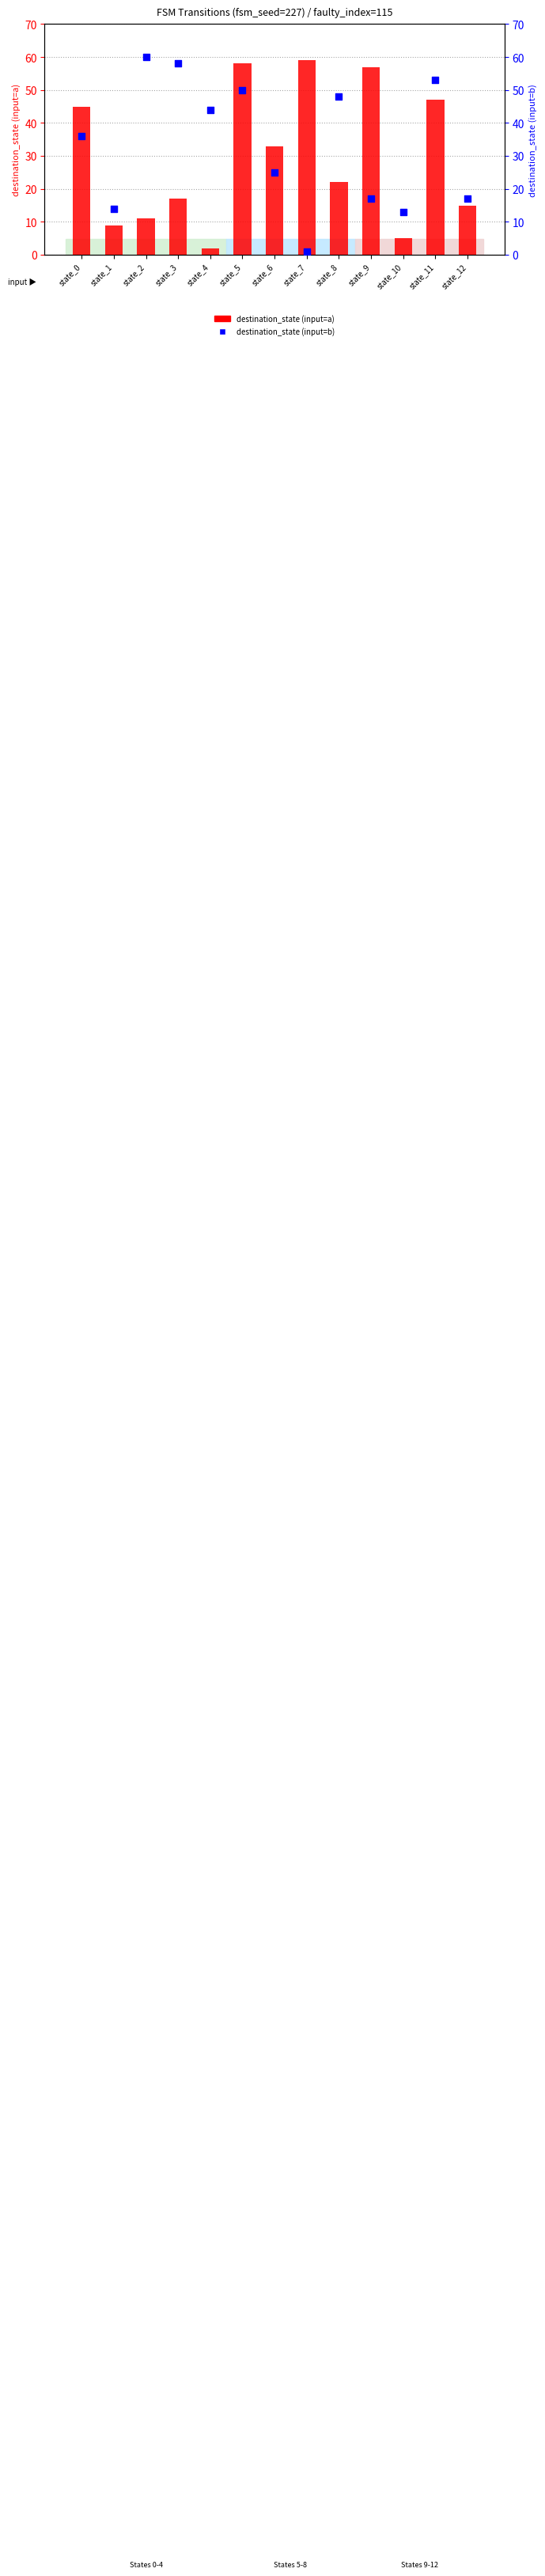

At which category is the sum across all series the highest?

state_5